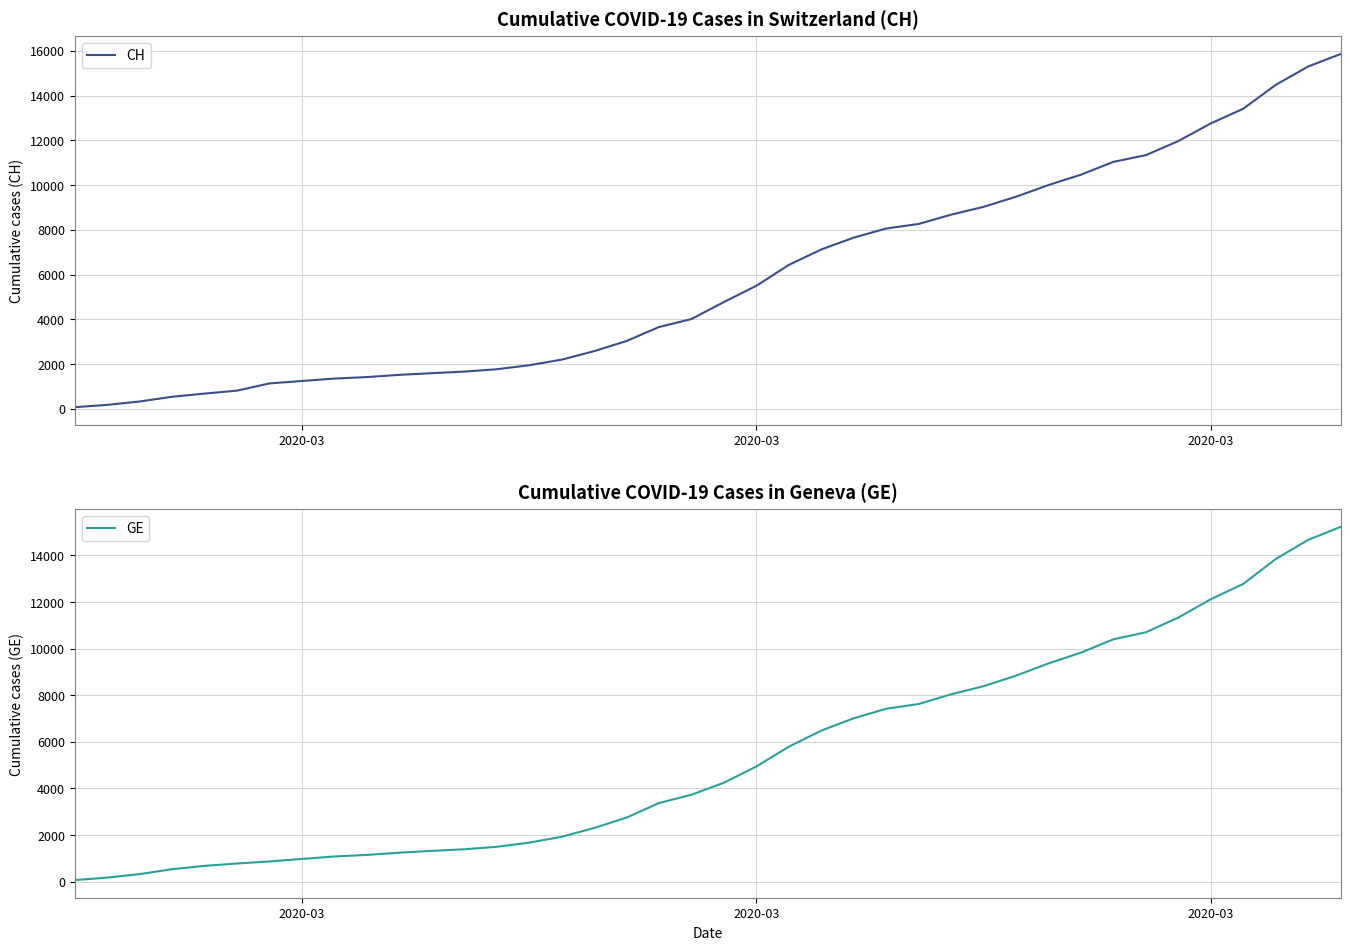

How many categories are shown in the chart?

40